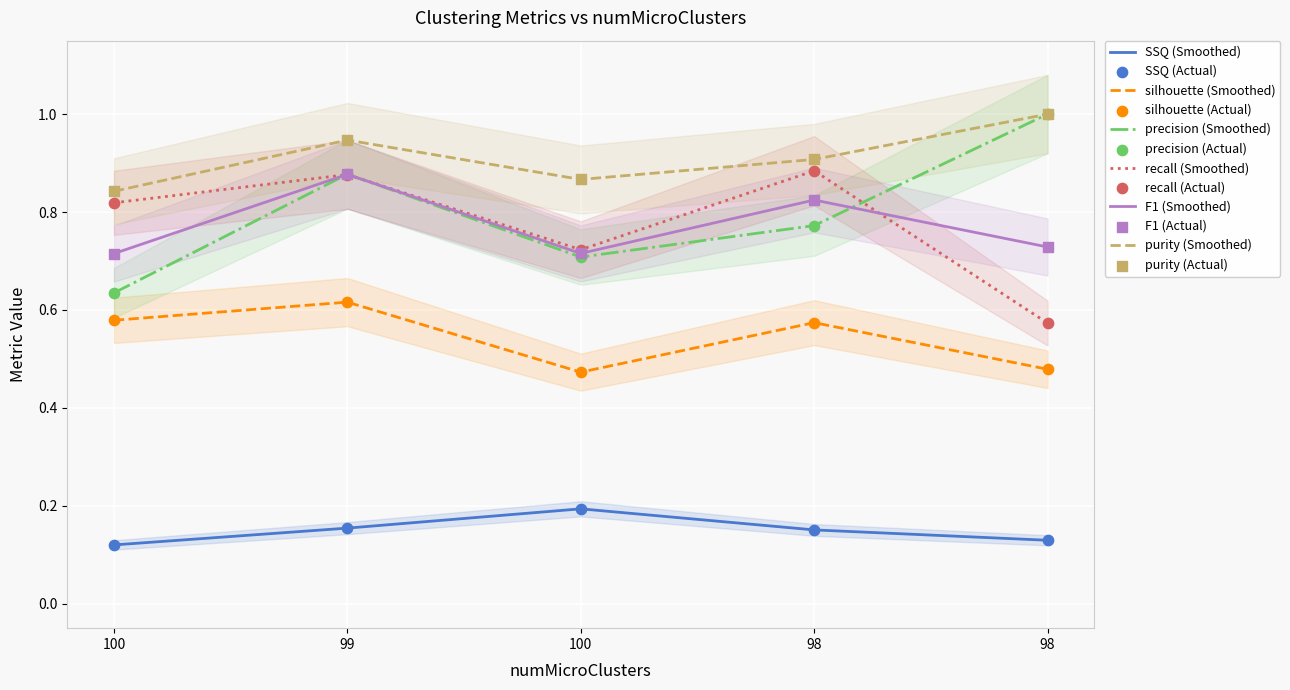

Is the value of recall at 98 greater than the value of SSQ at 98?

Yes